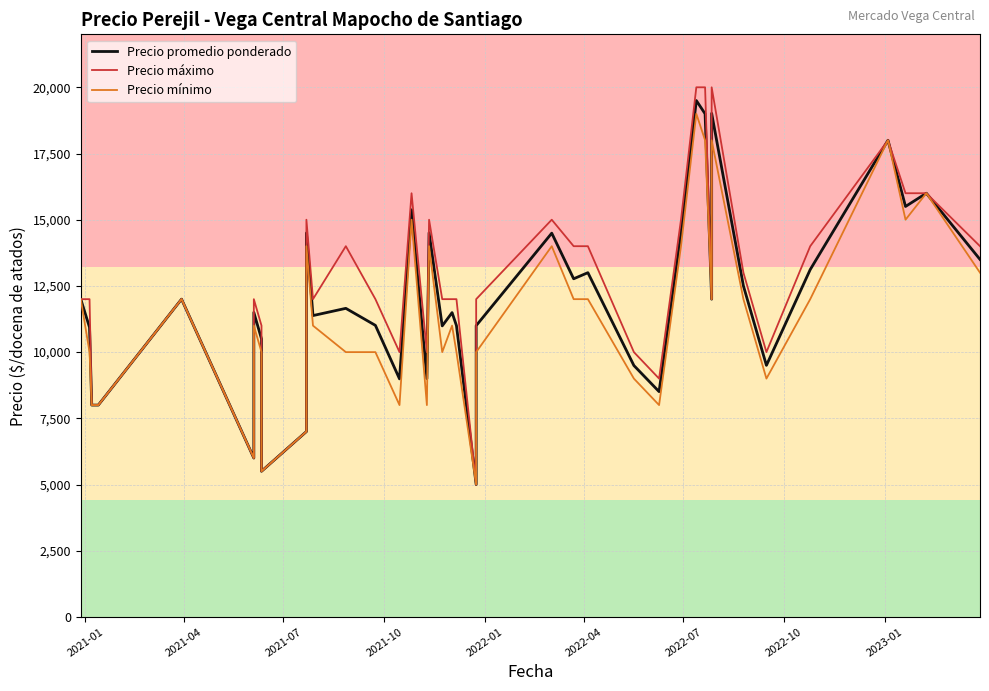

How many interior local valleys does the Precio promedio ponderado series have?

12